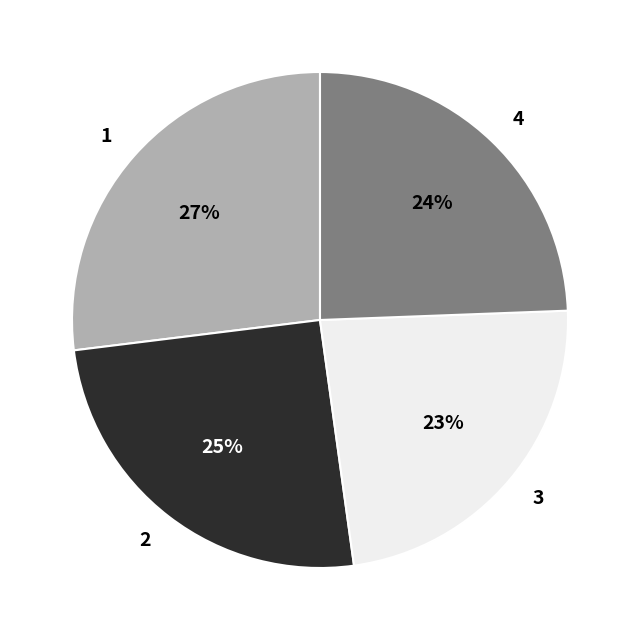

To the nearest percent, what portion does 4 represent?

24%